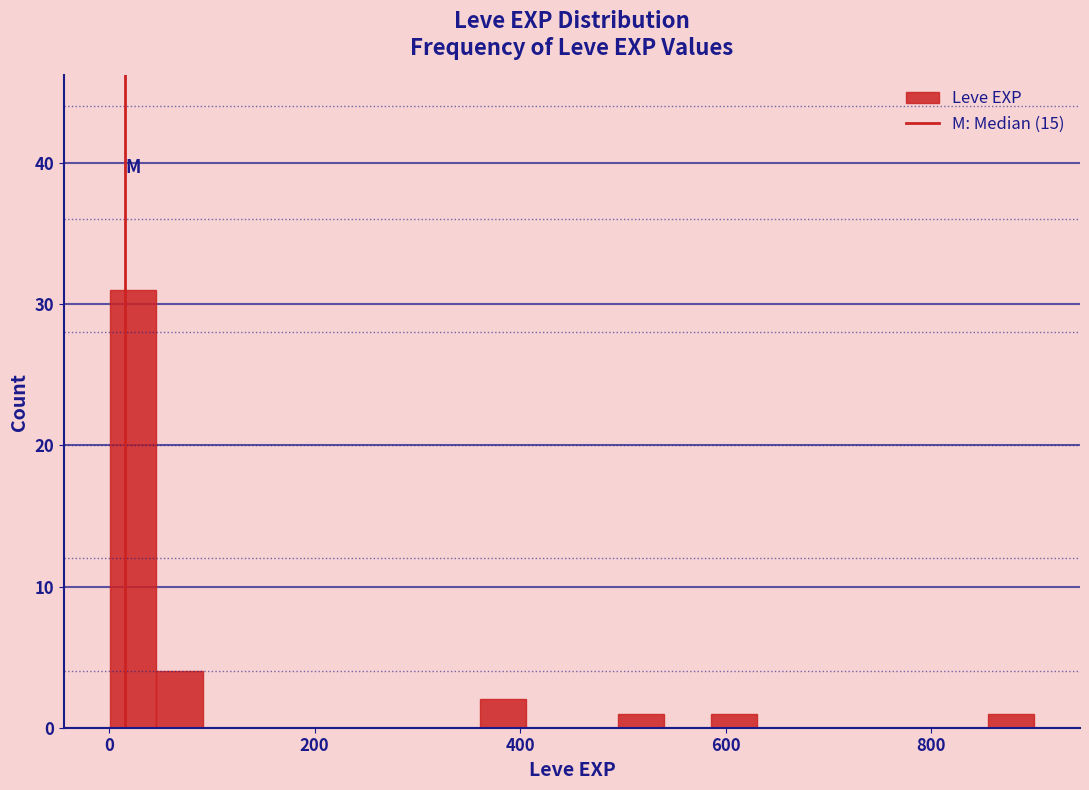

Around what value on the x-axis is the tallest bar? Give the approximate position of its centre, as read against the axis.

20